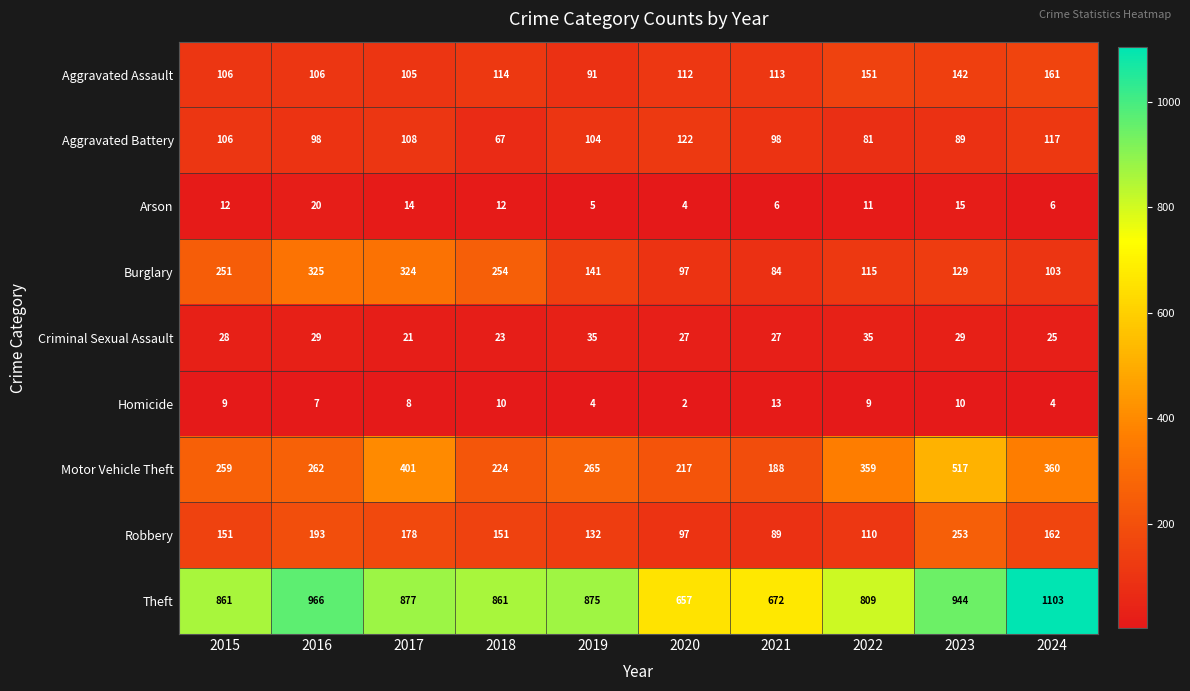

How many categories are shown in the chart?

10